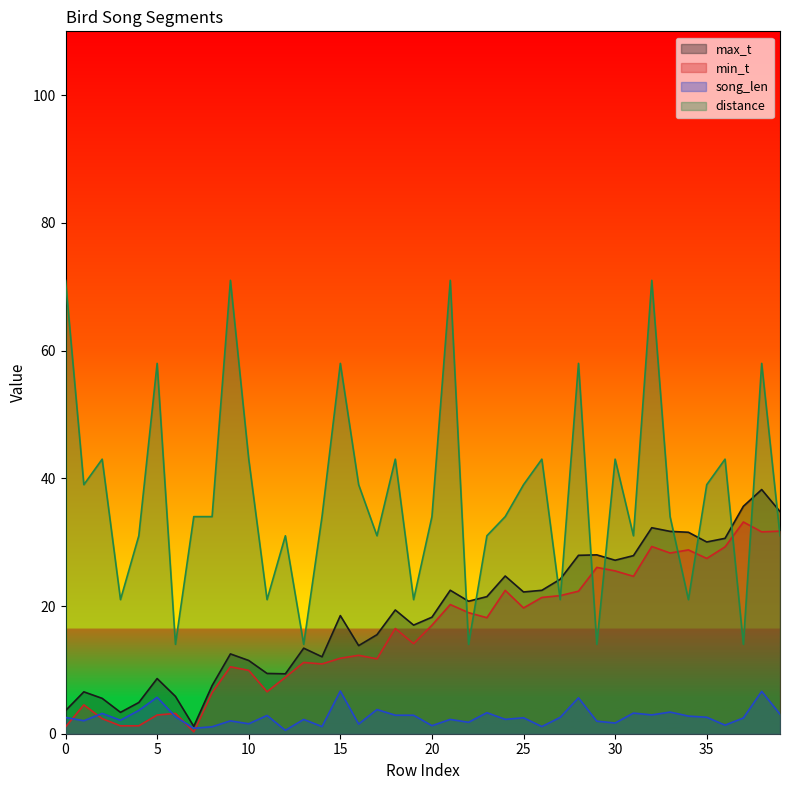

What value does the song_len series have at 26?

1.1